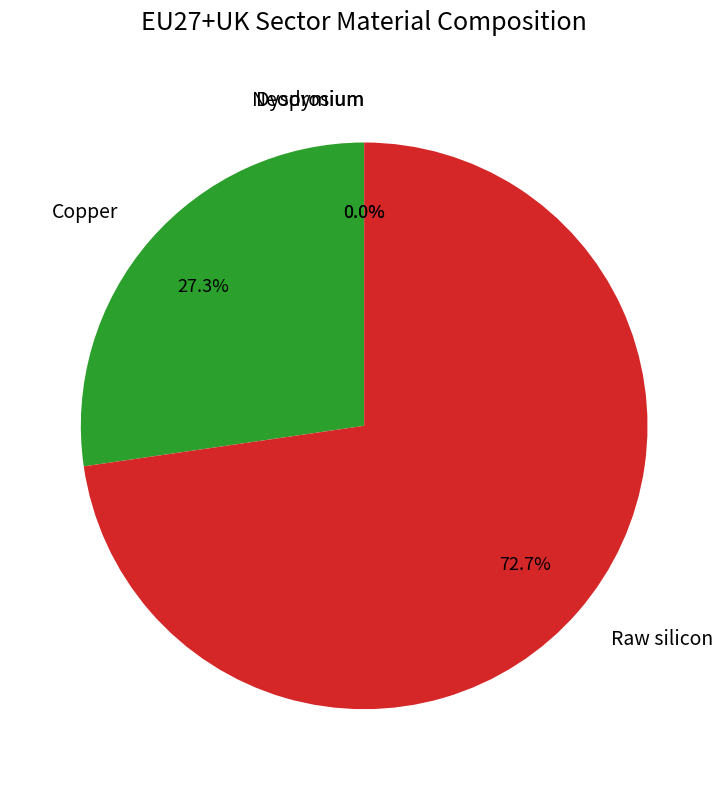

Do Neodymium and Raw silicon together represent more than half of the pie?

Yes